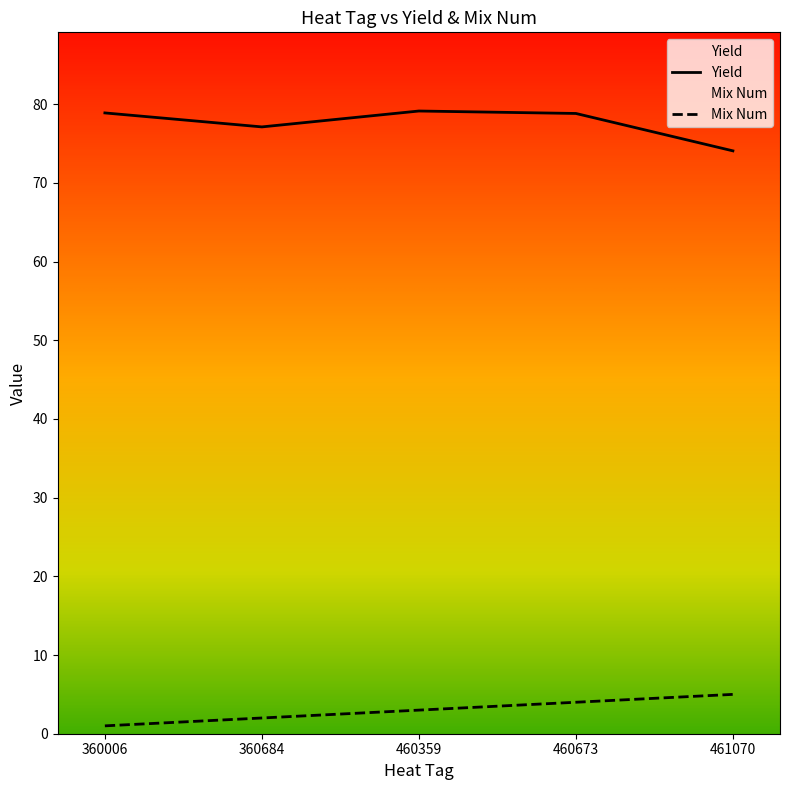

At 461070, list the series in order from smallest to largest.

Mix Num, Yield